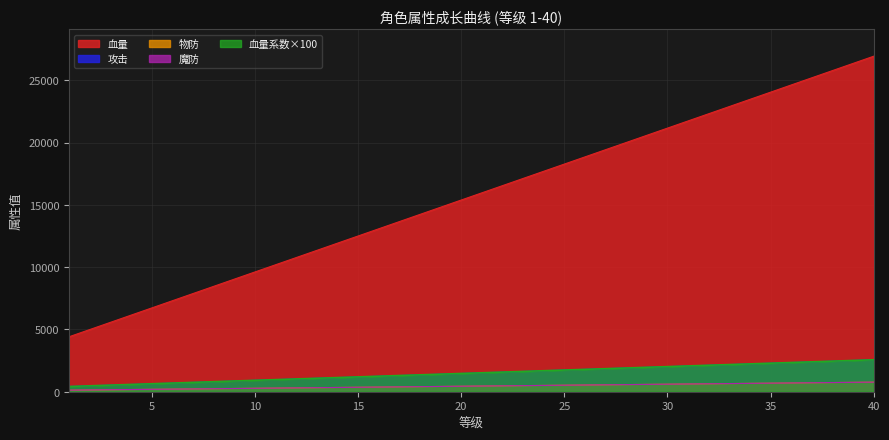

List the series in order of their peak value, highest first.

血量, 攻击, 血量系数, 物防, 魔防